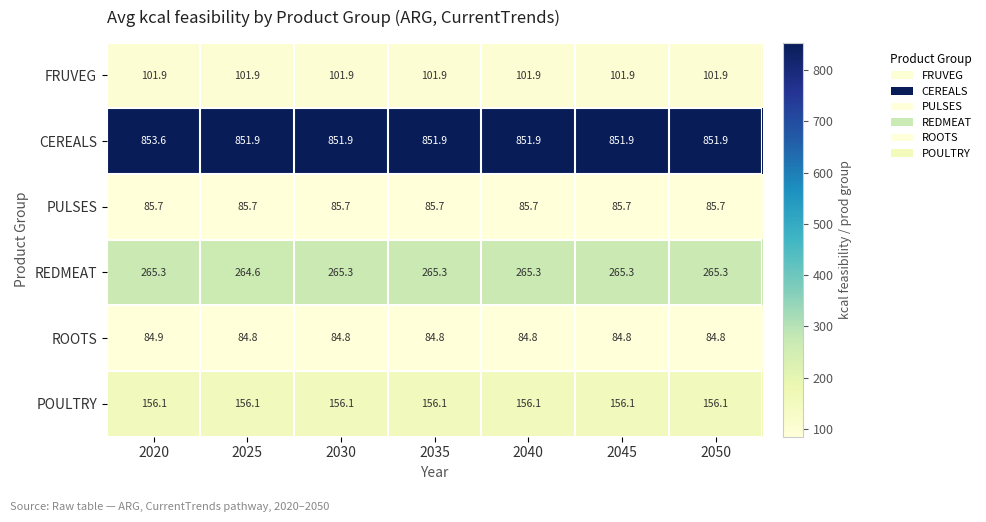

What is the sum of the CEREALS values at 2050 and 2040?

1703.8